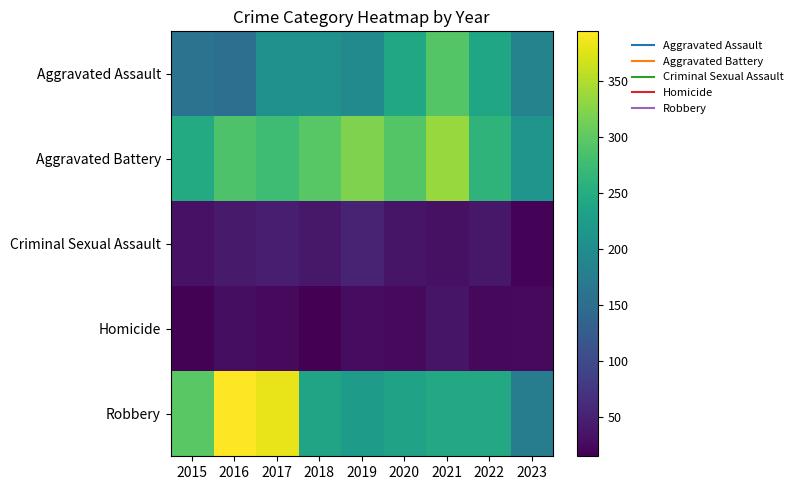

Reading right to left, list all the values displayed in this chart.

Aggravated Assault: 2023=185	2022=239	2021=292	2020=242	2019=197	2018=206	2017=207	2016=154	2015=160
Aggravated Battery: 2023=213	2022=261	2021=336	2020=293	2019=321	2018=296	2017=277	2016=288	2015=246
Criminal Sexual Assault: 2023=19	2022=40	2021=32	2020=36	2019=51	2018=40	2017=47	2016=43	2015=34
Homicide: 2023=25	2022=23	2021=37	2020=24	2019=27	2018=15	2017=24	2016=29	2015=17
Robbery: 2023=176	2022=244	2021=244	2020=233	2019=224	2018=237	2017=381	2016=394	2015=297